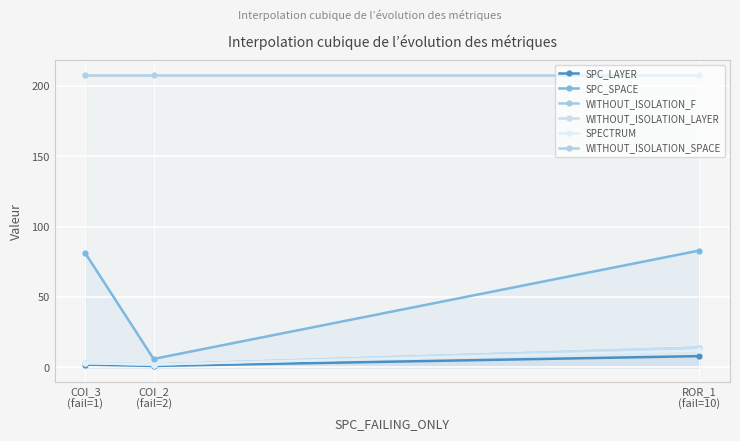

Reading left to right, extract all data points from this chart.

SPC_LAYER: COI_3
(fail=1)=2	COI_2
(fail=2)=1	ROR_1
(fail=10)=8
SPC_SPACE: COI_3
(fail=1)=81	COI_2
(fail=2)=6	ROR_1
(fail=10)=83
WITHOUT_ISOLATION_F: COI_3
(fail=1)=3	COI_2
(fail=2)=2	ROR_1
(fail=10)=14
WITHOUT_ISOLATION_LAYER: COI_3
(fail=1)=3	COI_2
(fail=2)=2	ROR_1
(fail=10)=14
SPECTRUM: COI_3
(fail=1)=3	COI_2
(fail=2)=2	ROR_1
(fail=10)=12
WITHOUT_ISOLATION_SPACE: COI_3
(fail=1)=208	COI_2
(fail=2)=208	ROR_1
(fail=10)=208